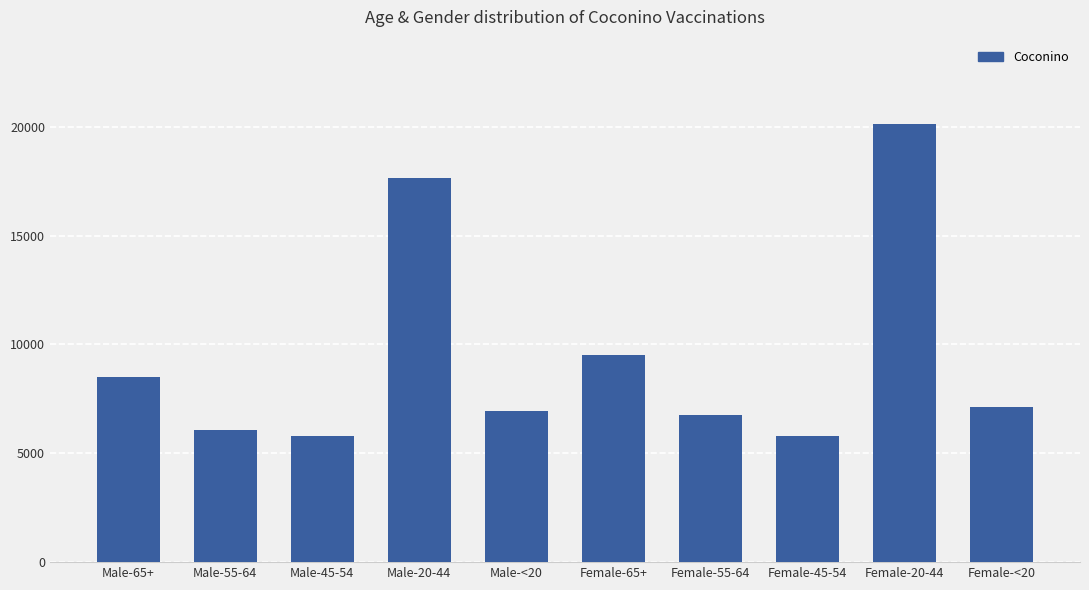

Which label corresponds to the largest value in the chart?

Female-20-44